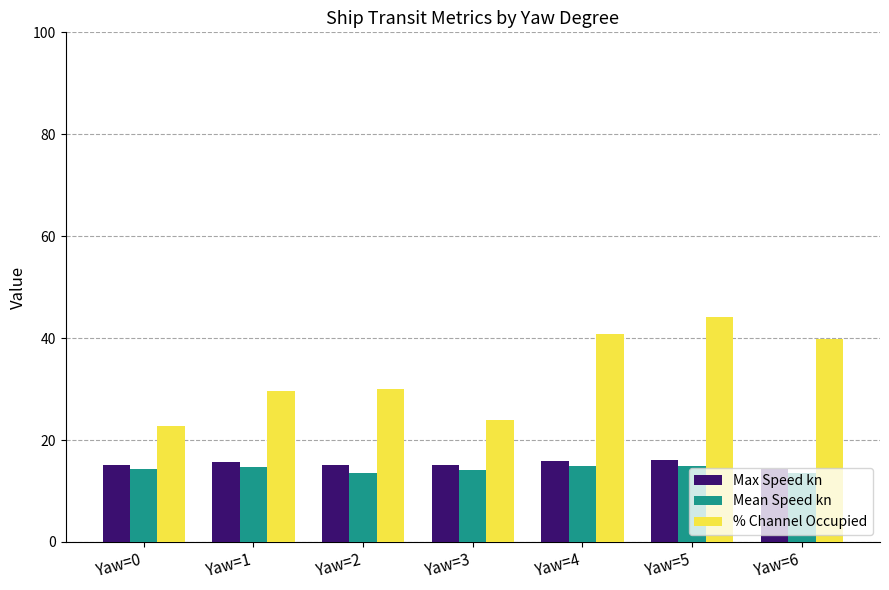

Is it true that % Channel Occupied equals 18.1 at Yaw=4?

False